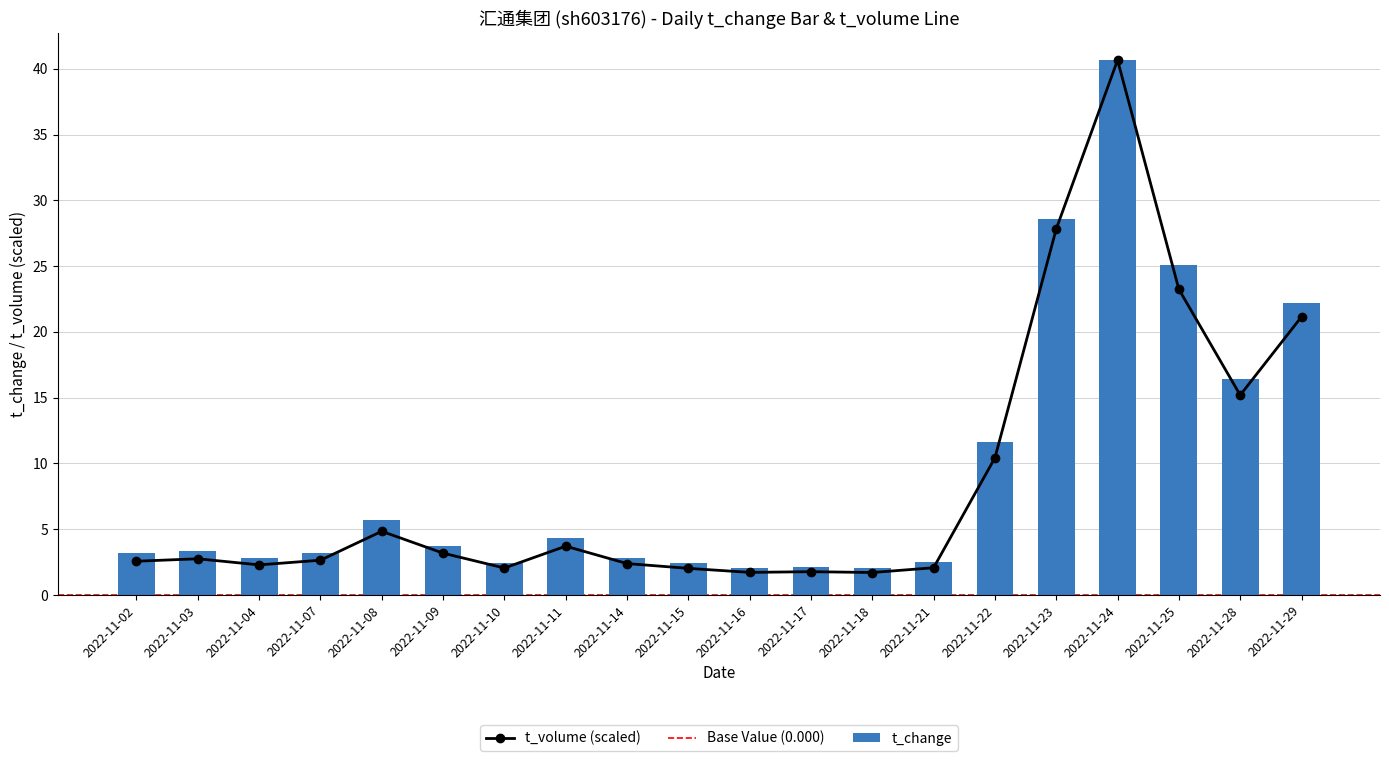

At which label does t_volume first exceed 2?

2022-11-02